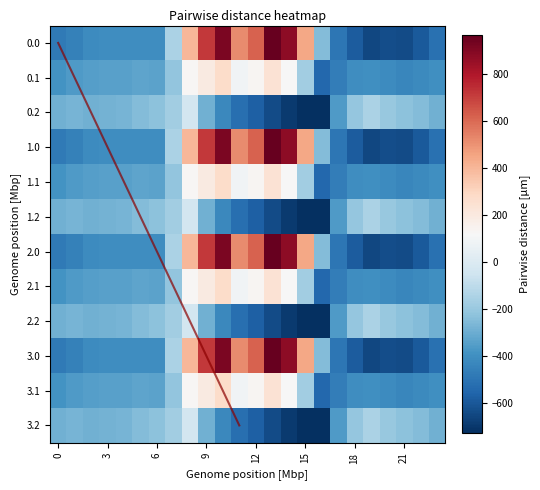

What is the difference between the maximum and minimum values in the 3.0 series?

1611.9